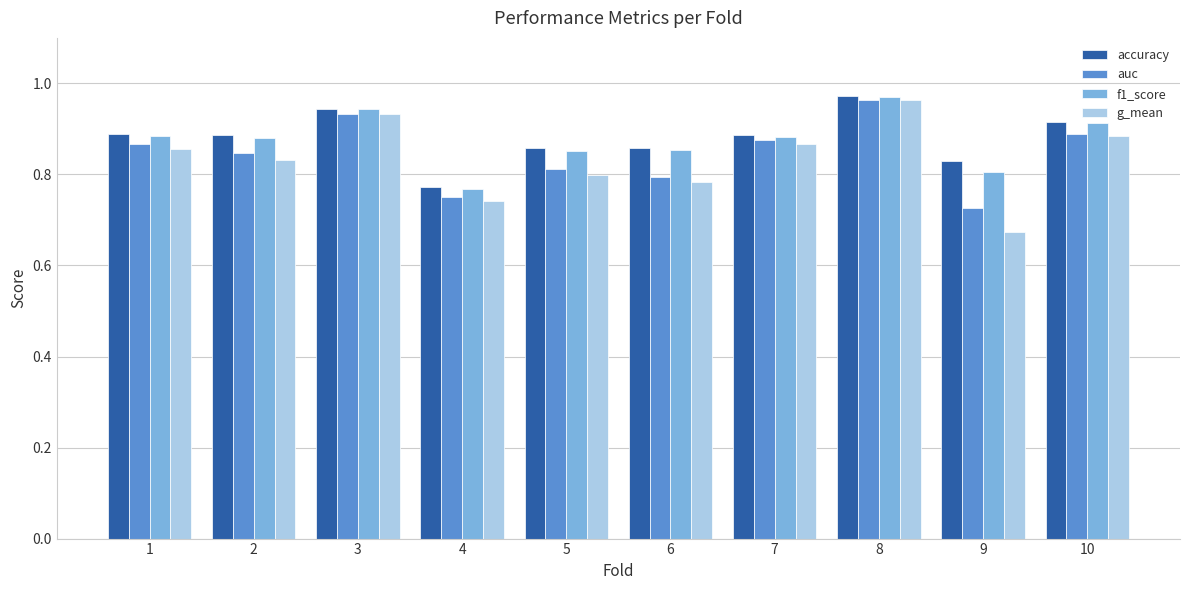

Which category has the highest value across all series?

8